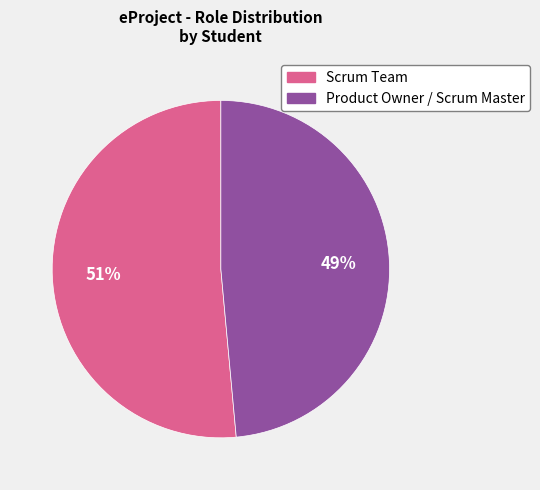

Does any single category account for the majority?

Yes